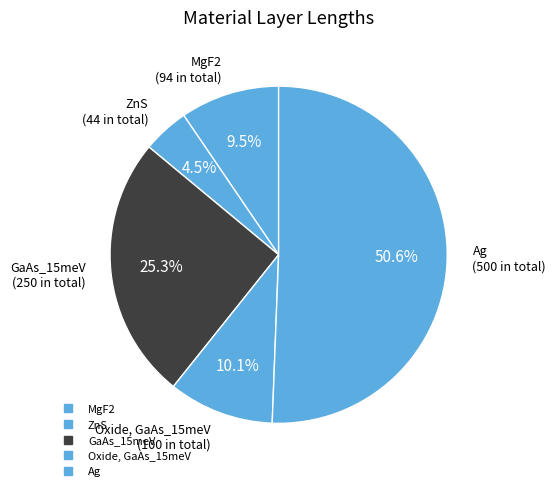

Combined, what portion of the pie is Ag and MgF2?

60.1%